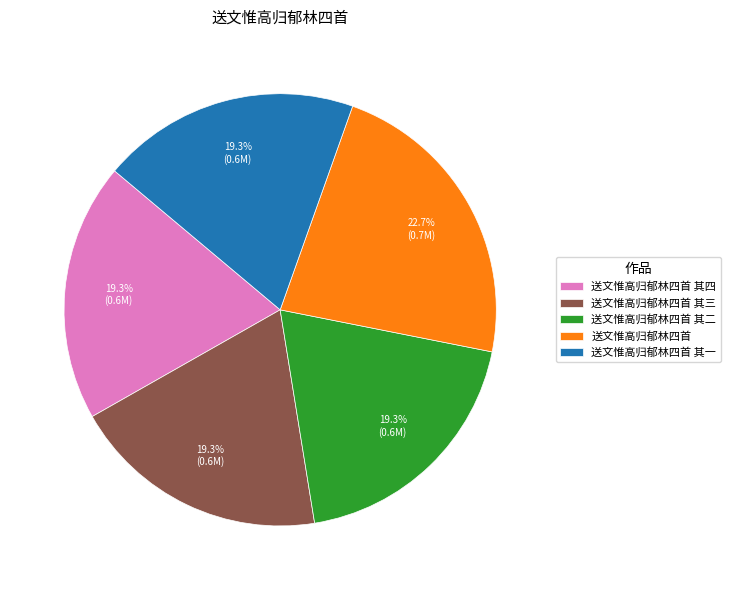

To the nearest percent, what percentage of the pie is 送文惟高归郁林四首?

23%